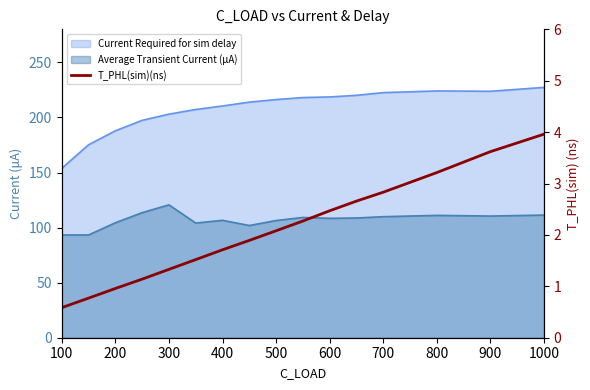

Between 900 and 300, which is larger?

900